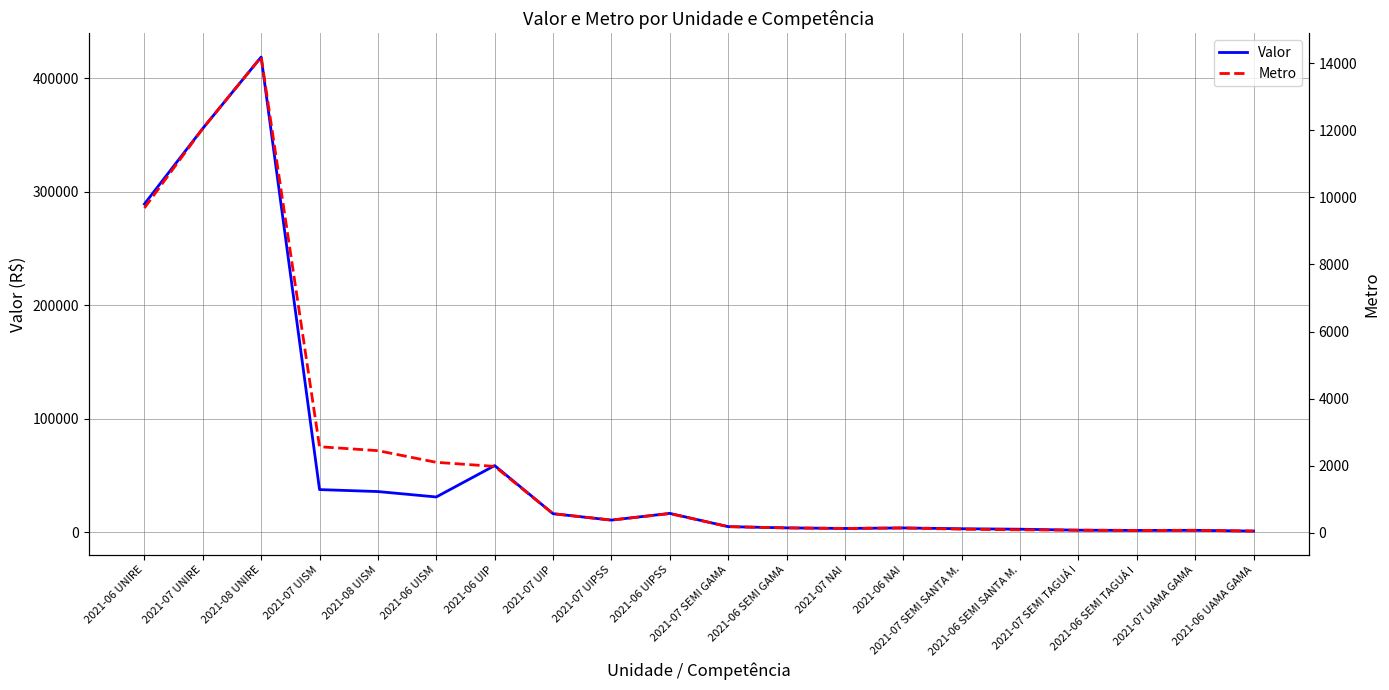

Reading left to right, list all the values displayed in this chart.

Valor: 289302.0	355903.9	418824.1	37755.1	36027.0	31255.2	58892.6	16518.8	10876.7	16793.4	5116.4	4026.1	3521.2	3966.3	3264.5	2855.5	1985.1	1783.6	1867.0	1215.5
Metro: 9684.0	12056.0	14186.0	2564.0	2447.0	2099.0	1978.0	567.0	376.0	570.0	181.0	143.0	127.0	141.0	105.0	86.0	75.0	68.0	71.0	49.0